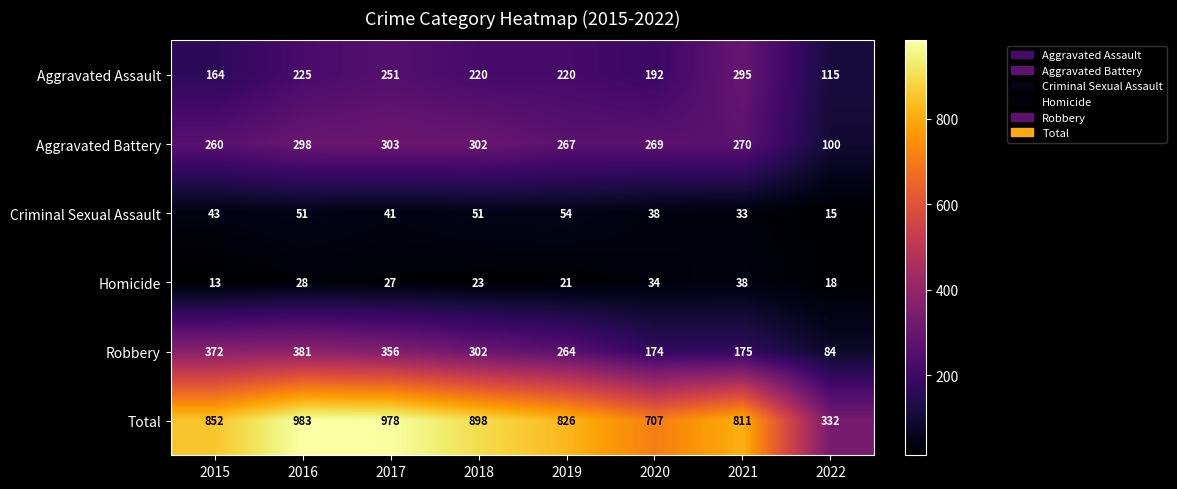

What is the average value of the Homicide series?

25